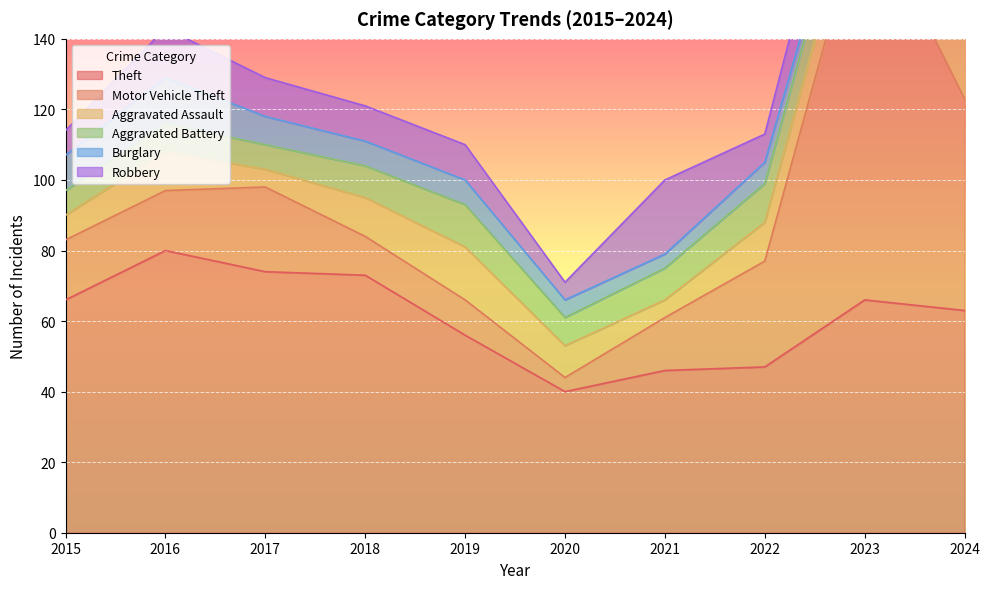

Which category has the highest value across all series?

2023